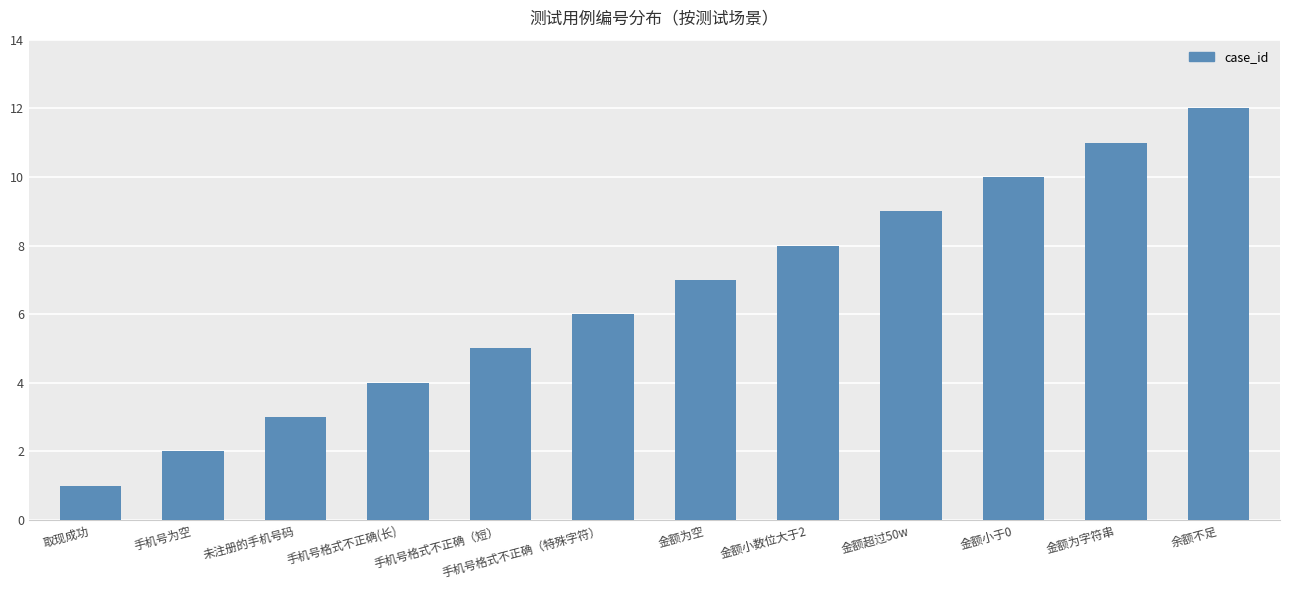

What is the change in value from 金额小于0 to 金额为字符串?

+1